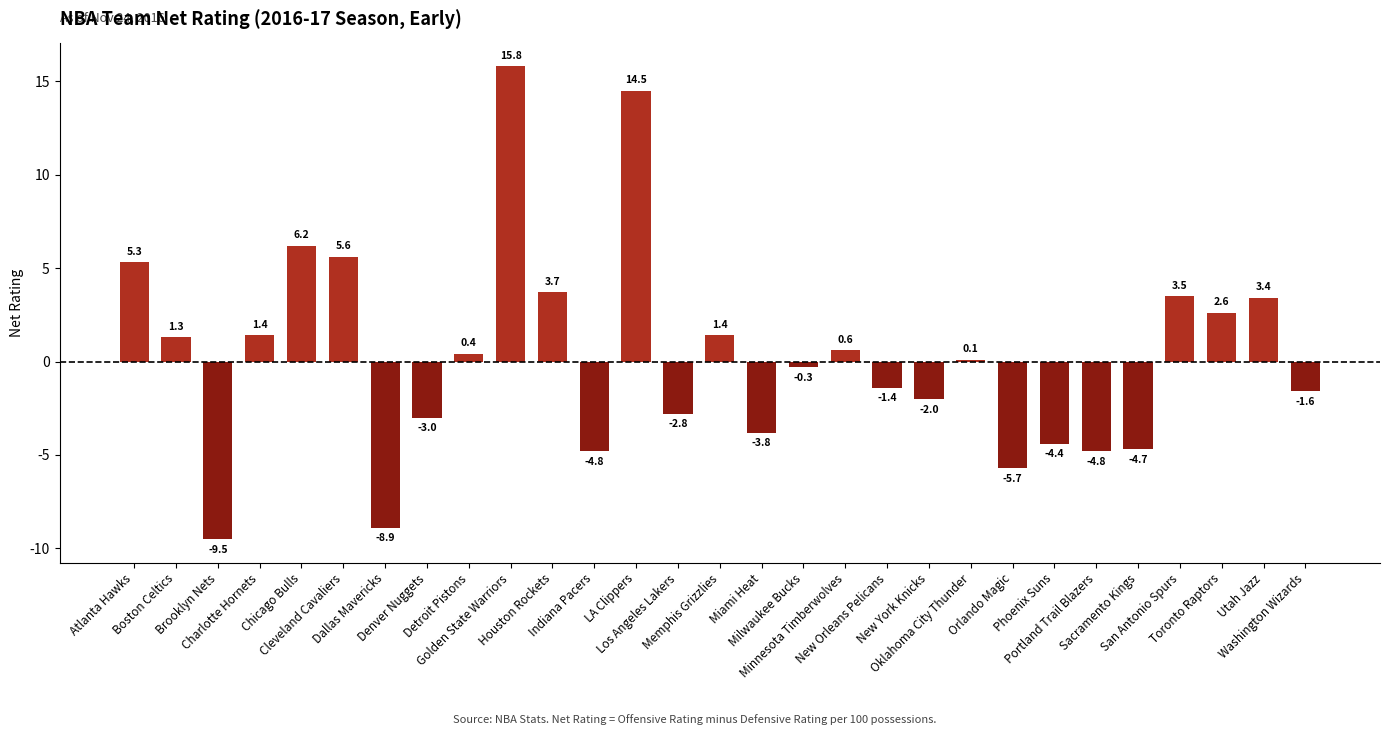

True or false: the data shows -2.1 at Dallas Mavericks.

False